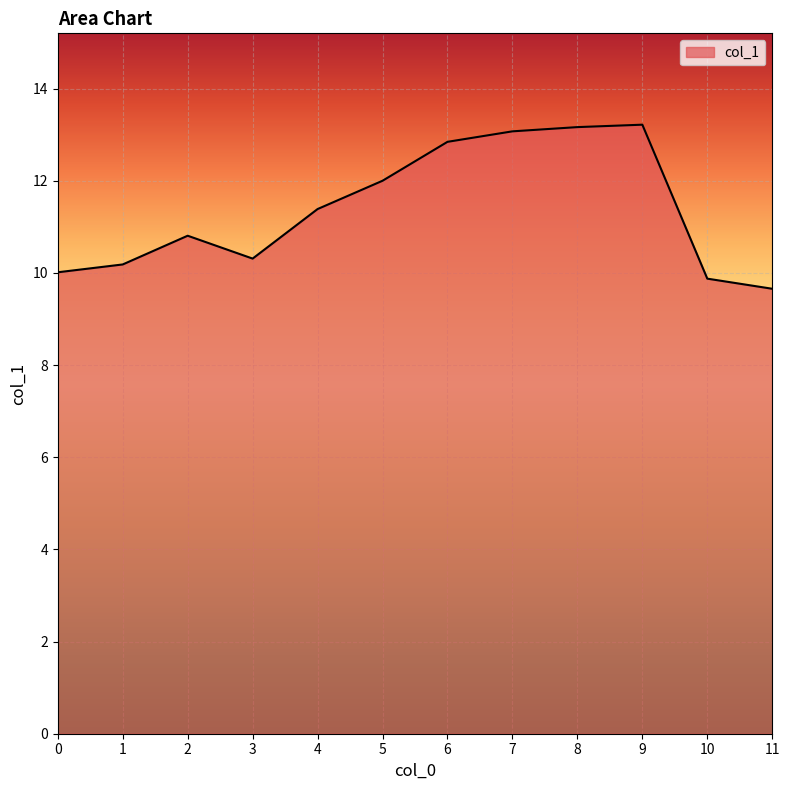

The chart shows a value of 12.0 at 5. True or false?

True